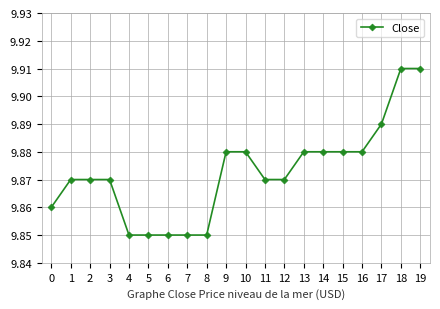

How many lines are shown in the chart?

1